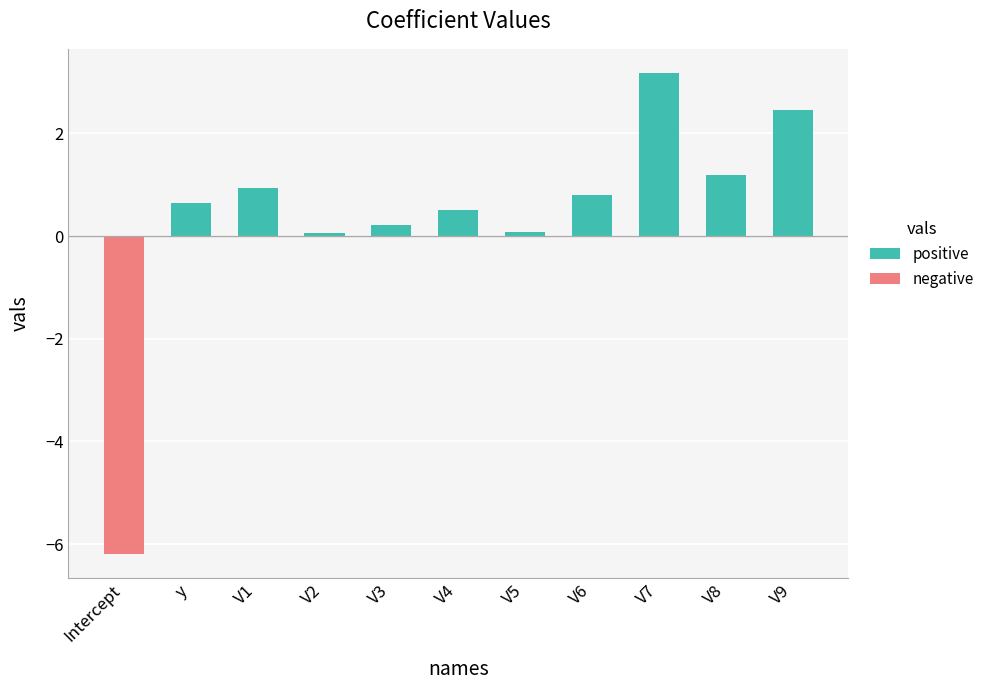

Is it true that the value at V7 is 1.3?

False